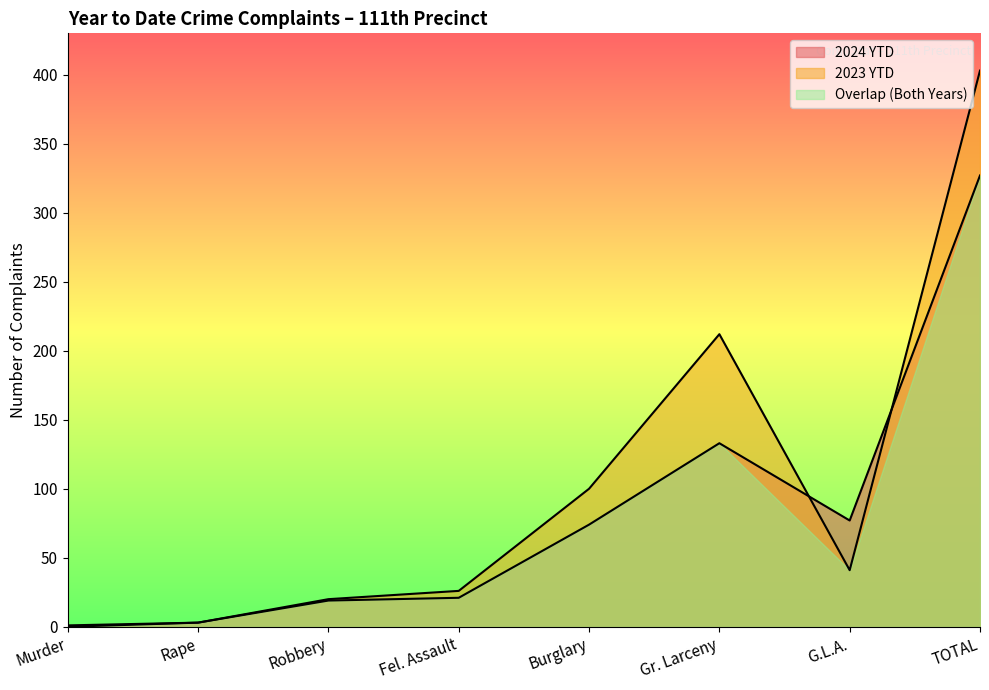

What is the total value across all series at TOTAL?

1057